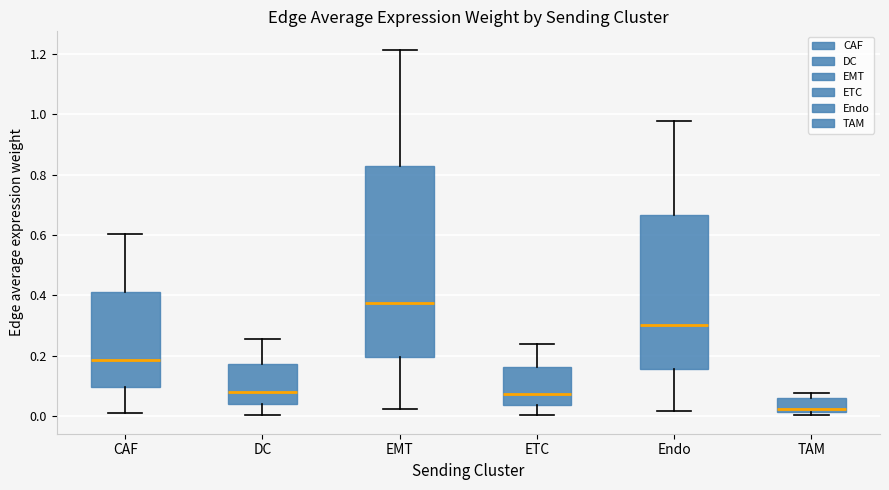

Where does the lower whisker of the box for ETC end on the y-axis? The values are not printed on the chart, so give them approximately, as read against the axis.

0.00